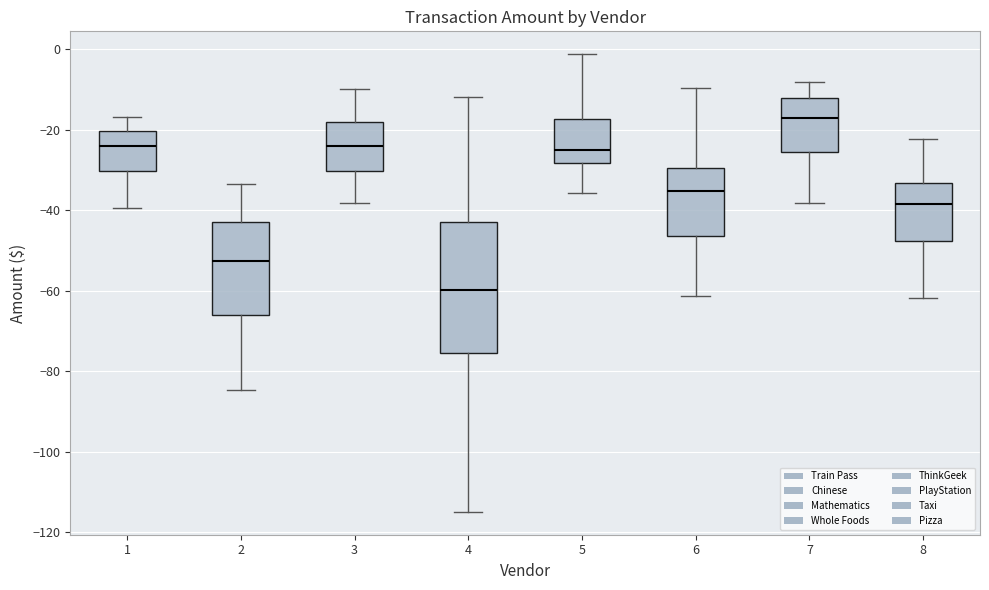

Where is the lower edge of the box at x = 3 on the y-axis? The values are not printed on the chart, so give them approximately, as read against the axis.

-30